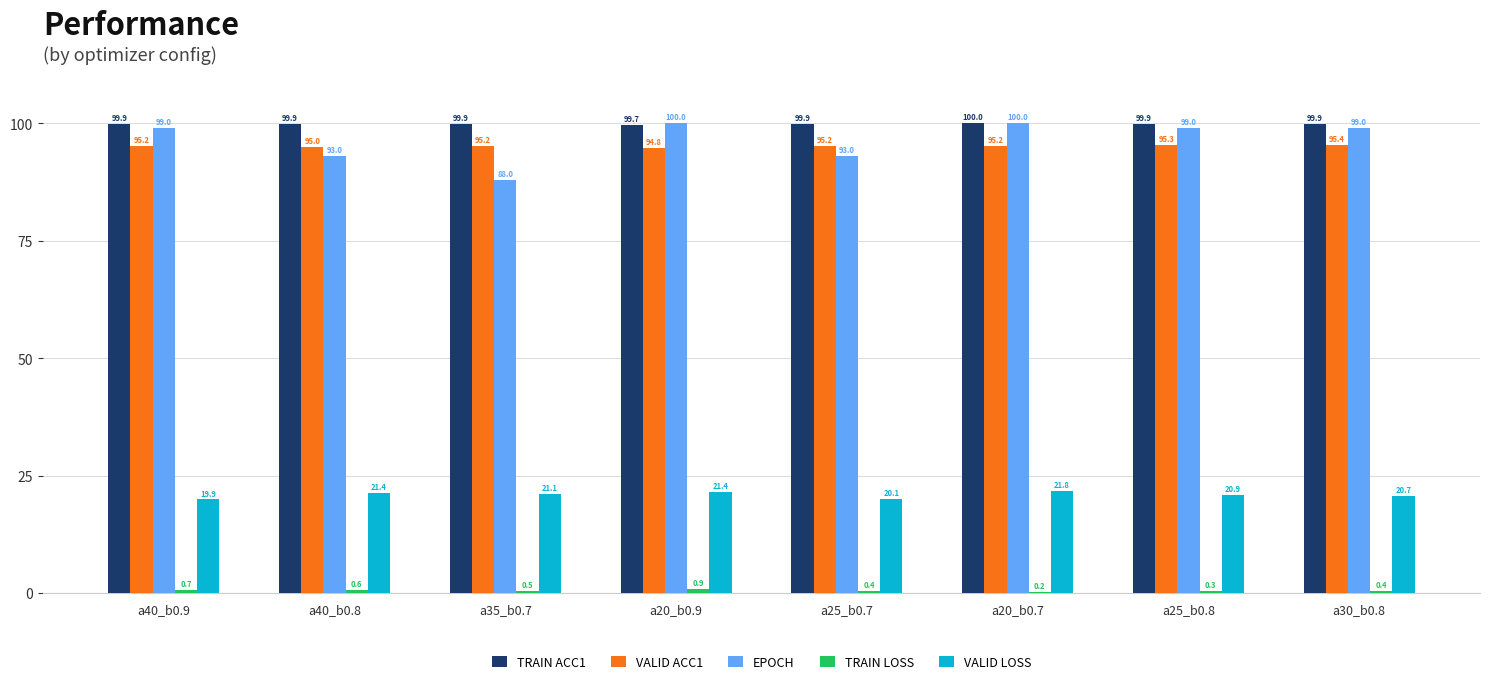

Is the value of VALID LOSS at a35_b0.7 greater than the value of EPOCH at a20_b0.7?

No